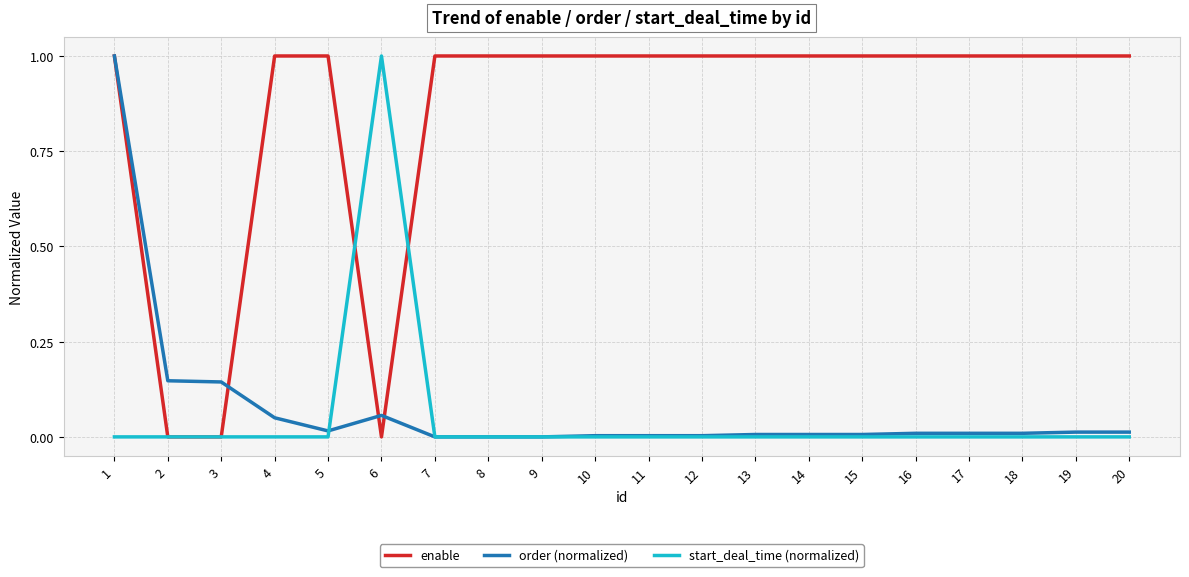

True or false: start_deal_time (normalized) and enable cross at least once.

True